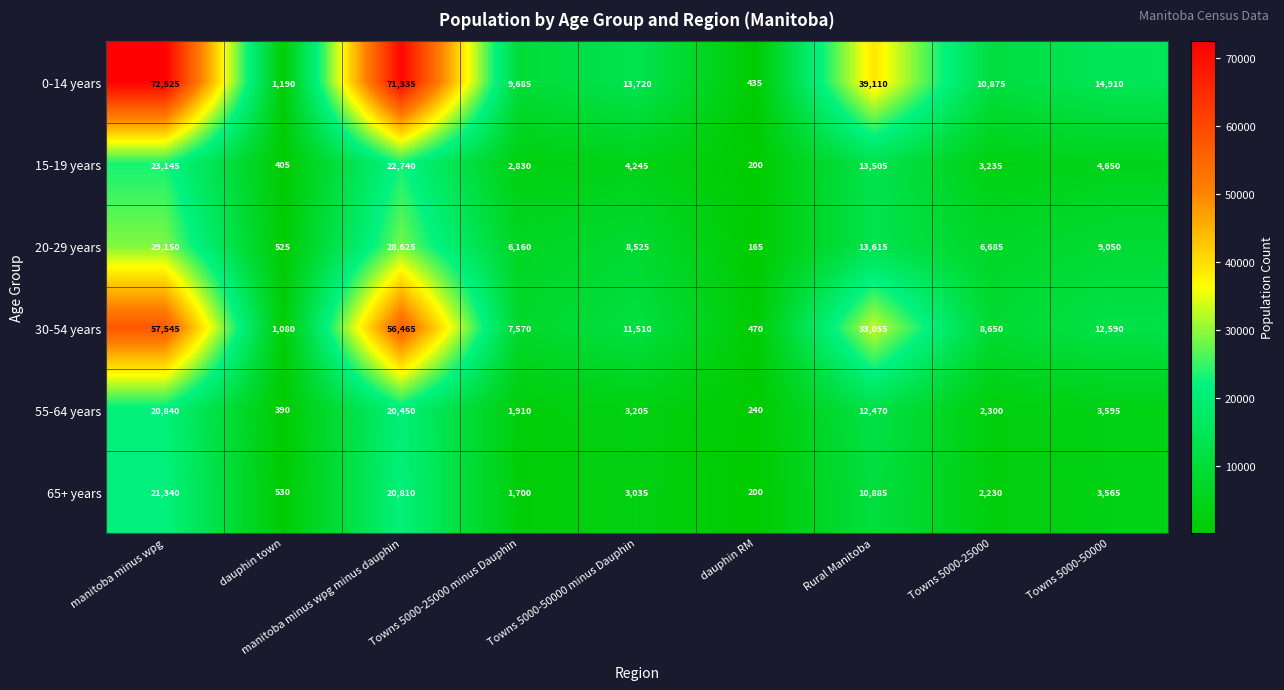

What is the smallest value displayed?

165